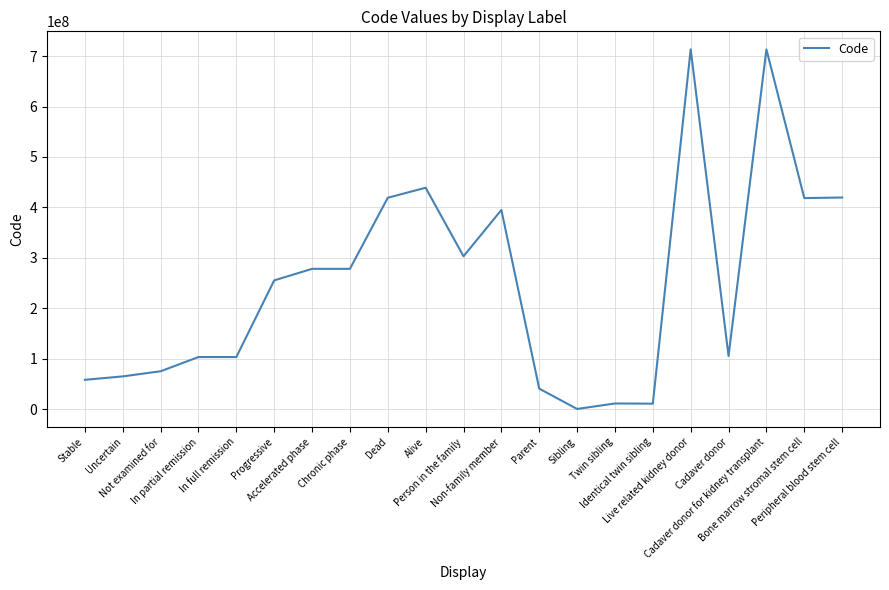

Read the value at Twin sibling.

11286003